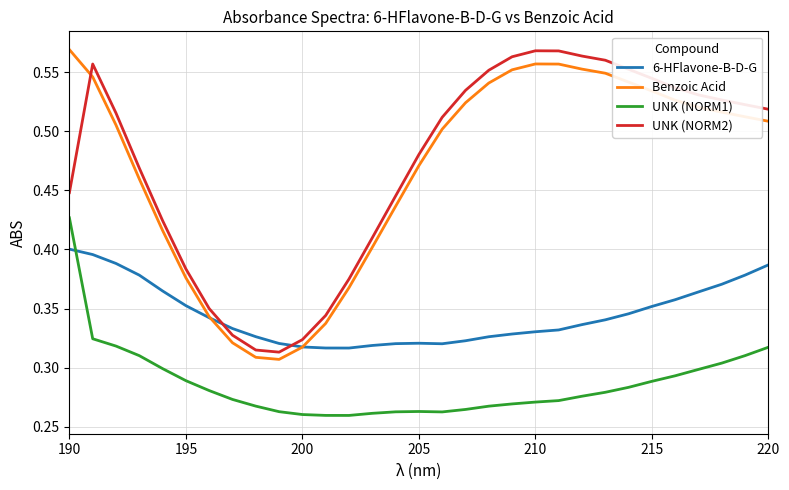

True or false: UNK (NORM1) and UNK (NORM2) intersect in this chart.

False